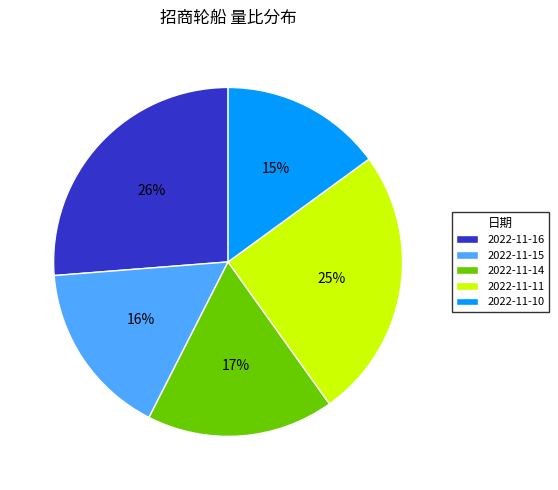

Do 2022-11-10 and 2022-11-11 together represent more than half of the pie?

No